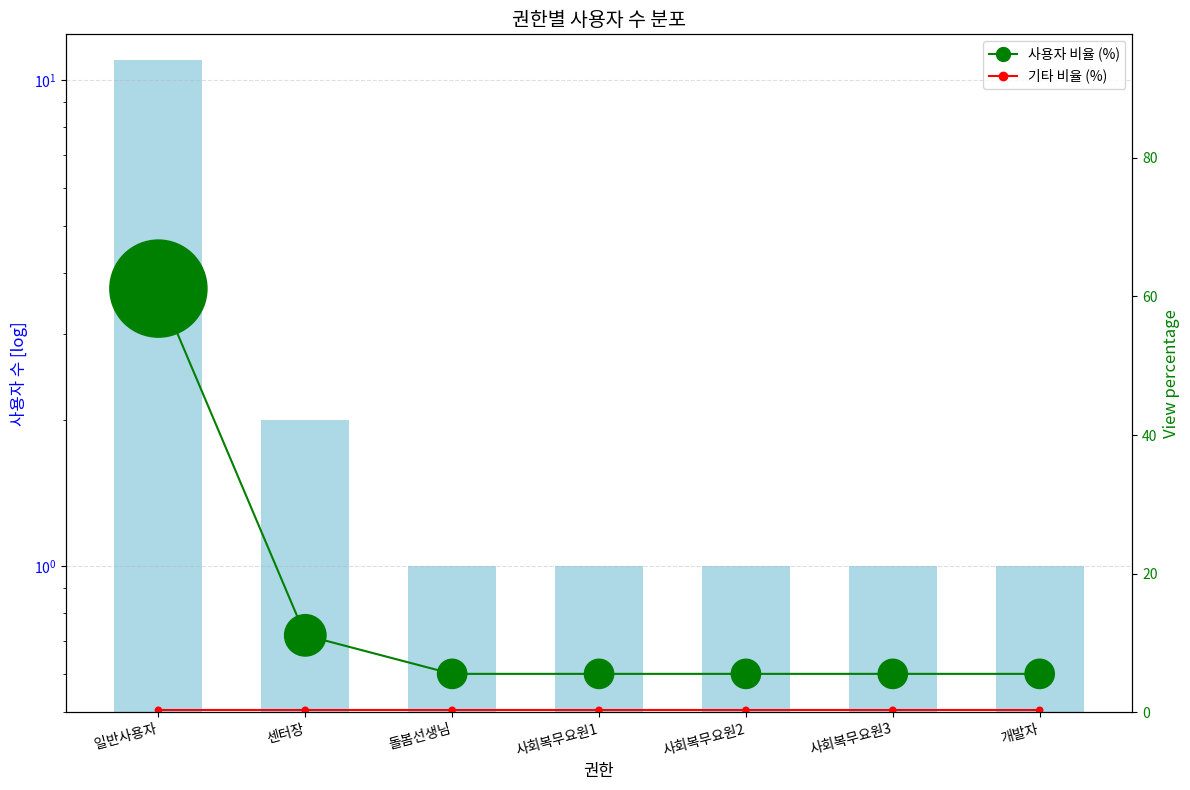

Is the value of 사용자 수 at 돌봄선생님 greater than the value of 기타 비율 (%) at 일반사용자?

Yes